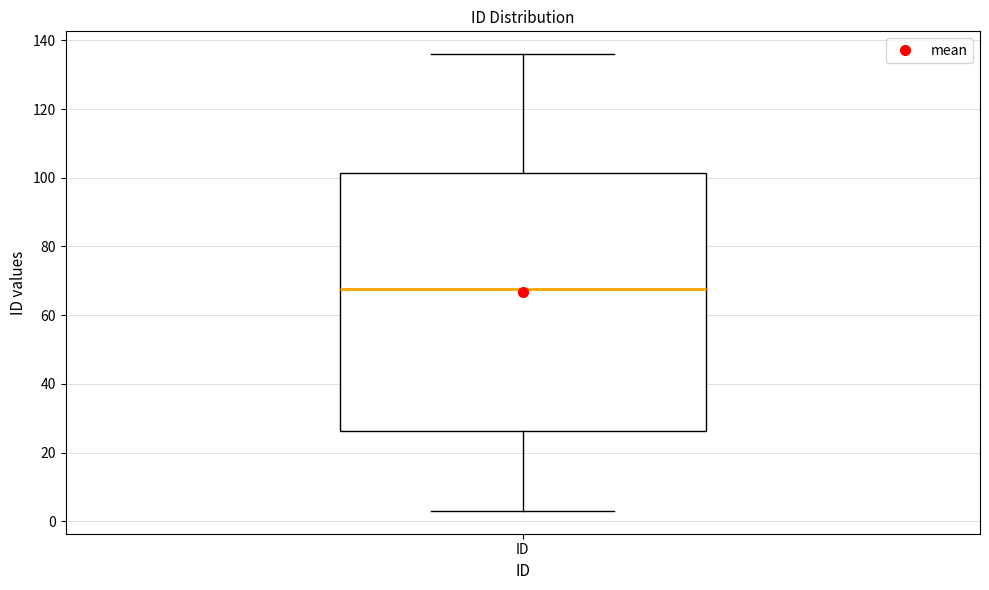

Transcribe this box plot: give where the median line is, the range the box spans, and where the two whiskers end, as read against the y-axis. The values are not printed on the chart, so give them approximately, as read against the axis.

median 68, box 26 to 102, whiskers 4 to 136